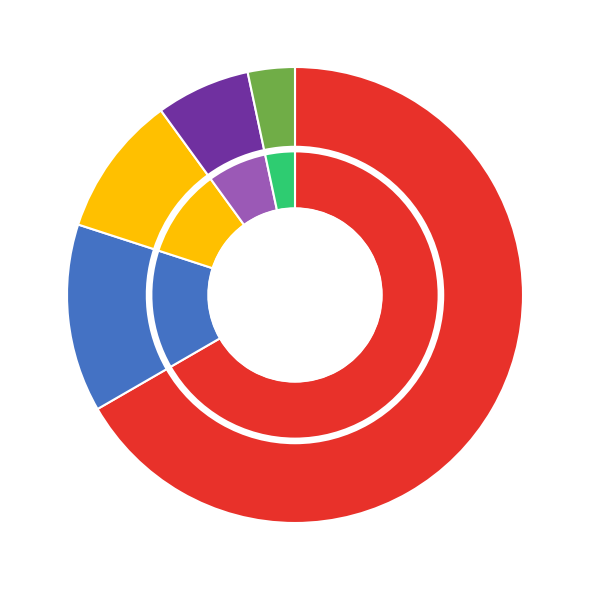

To the nearest percent, what portion does Celebrity represent?

7%